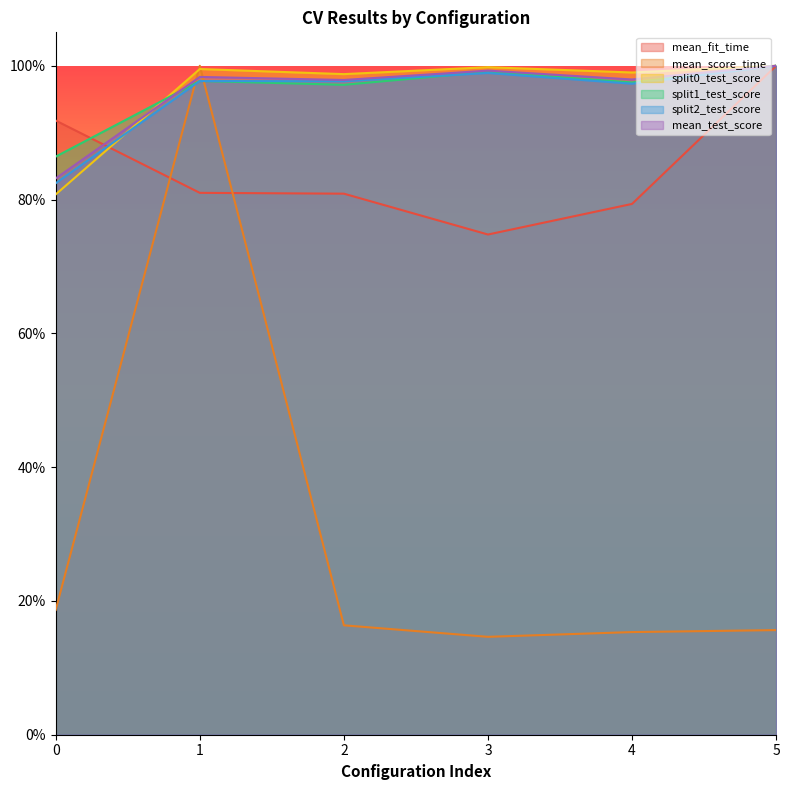

Is it true that split2_test_score equals 0.3 at 5?

False